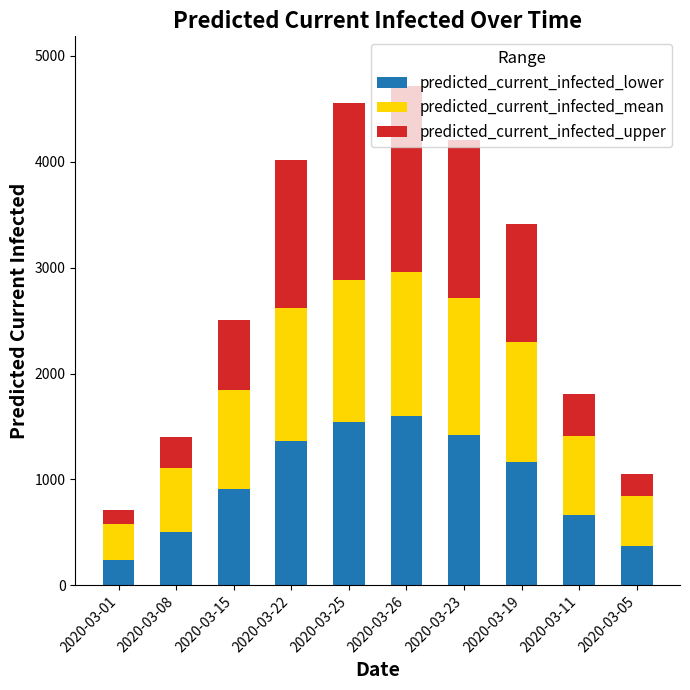

The value of predicted_current_infected_lower at 2020-03-23 is 1422. True or false?

True